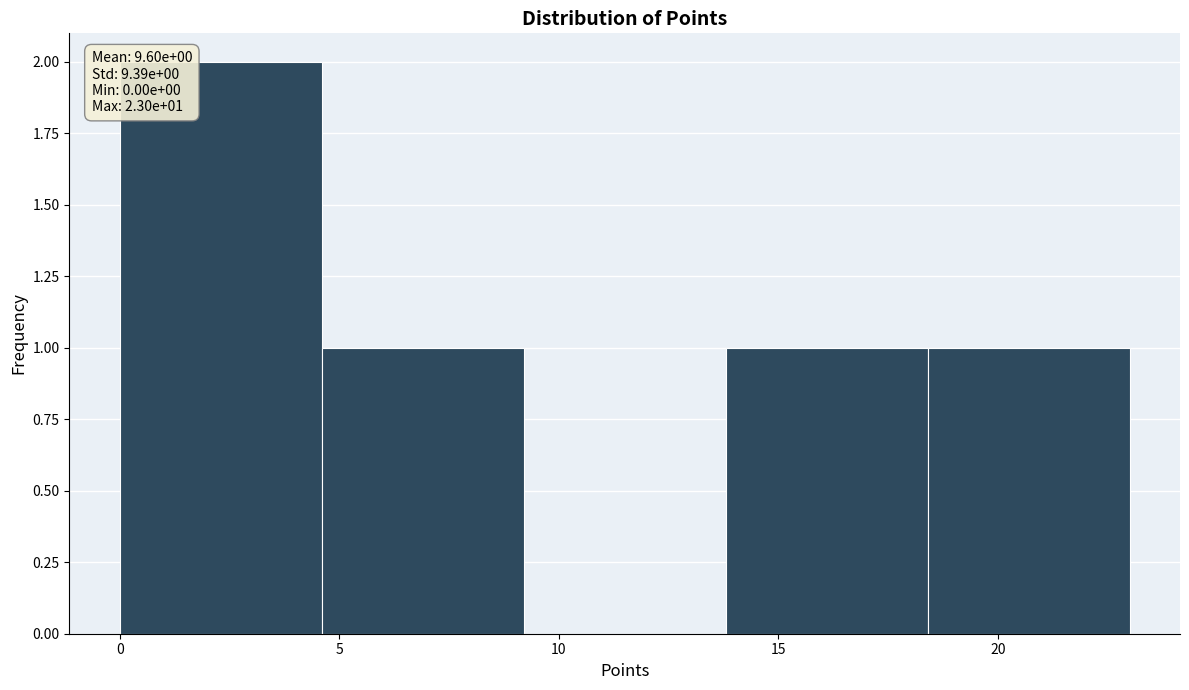

Which range on the x-axis has the tallest bar?

0.0 to 4.6